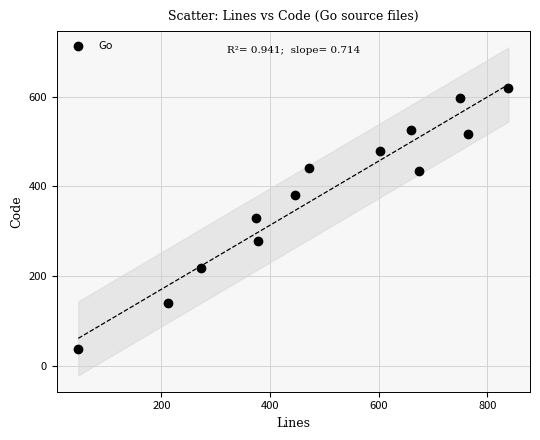

What is the range of Y values (max minus min)?

580